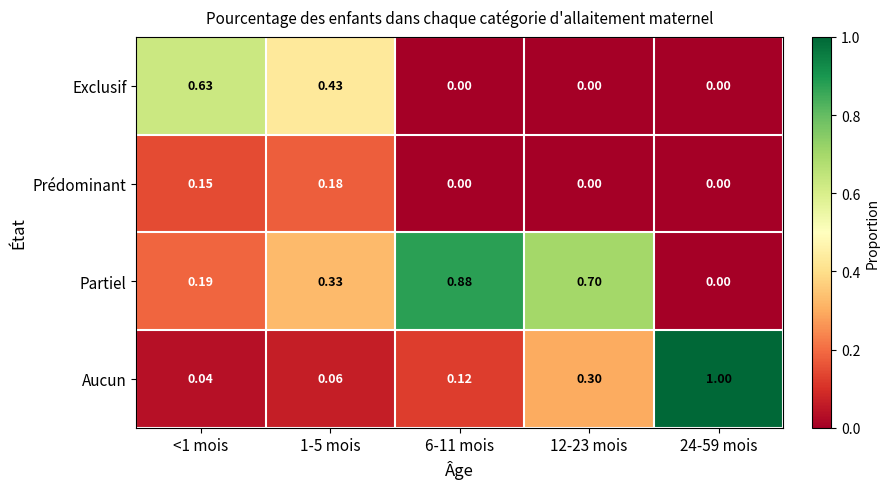

How many data points does each series have?

5